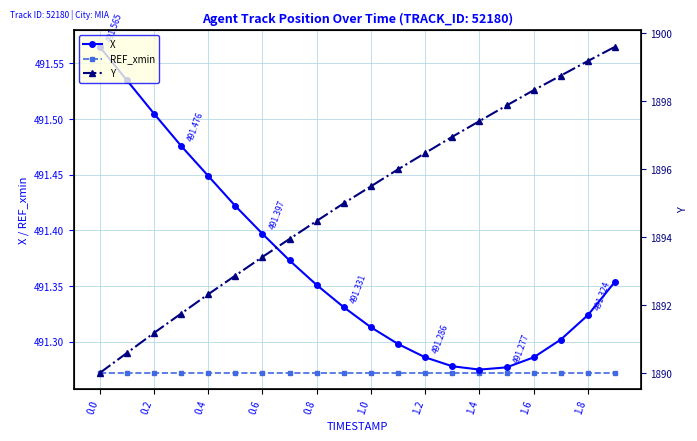

What is the approximate value of X at 0.2?

491.5